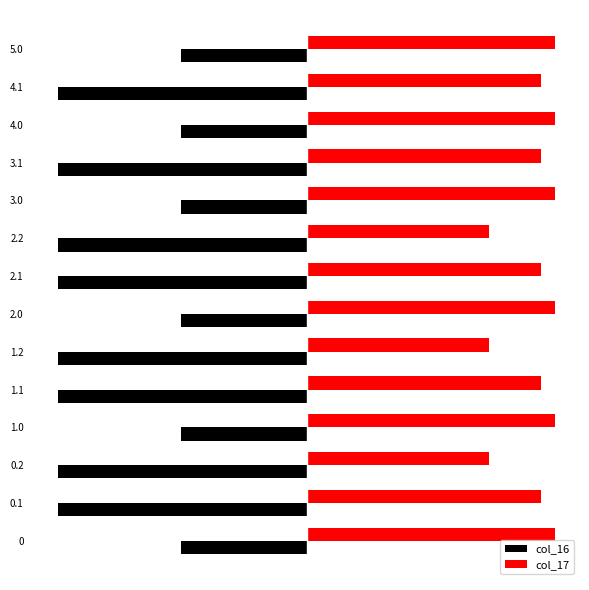

What is the difference between the second highest and second lowest values in the col_17 series?

132.5